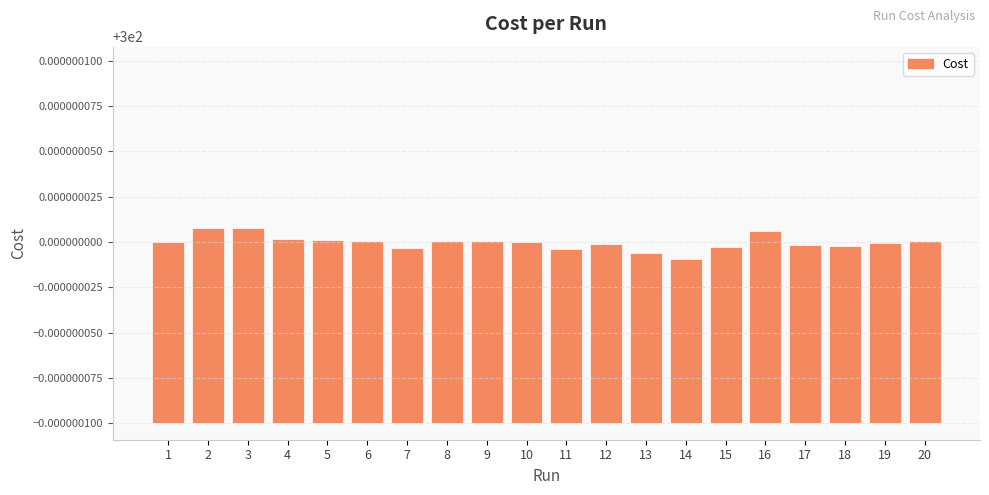

The value at 11 is 0.0. True or false?

True